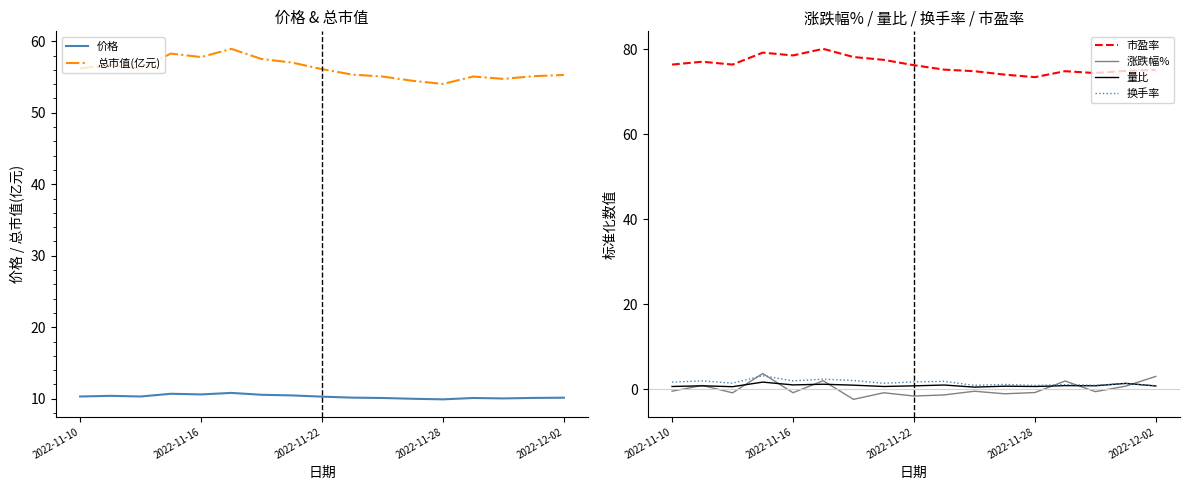

Is it true that 涨跌幅% equals -1.6 at 2022-11-22?

True